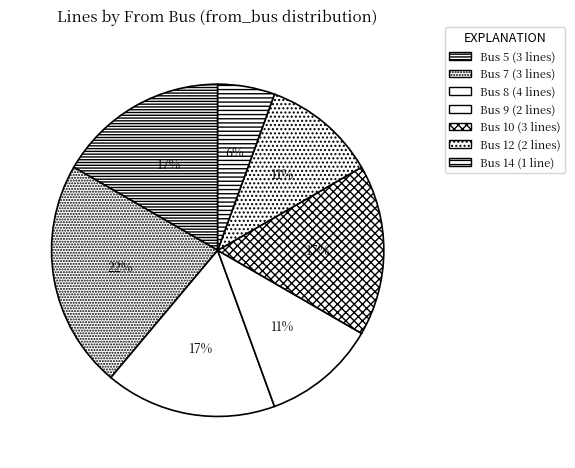

Count the number of slices in the pie.

7